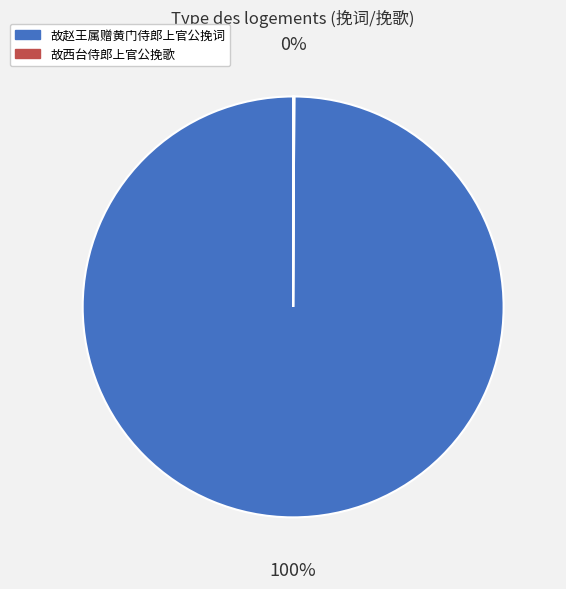

To the nearest percent, what is the difference between the largest and smallest slice percentages?

100%